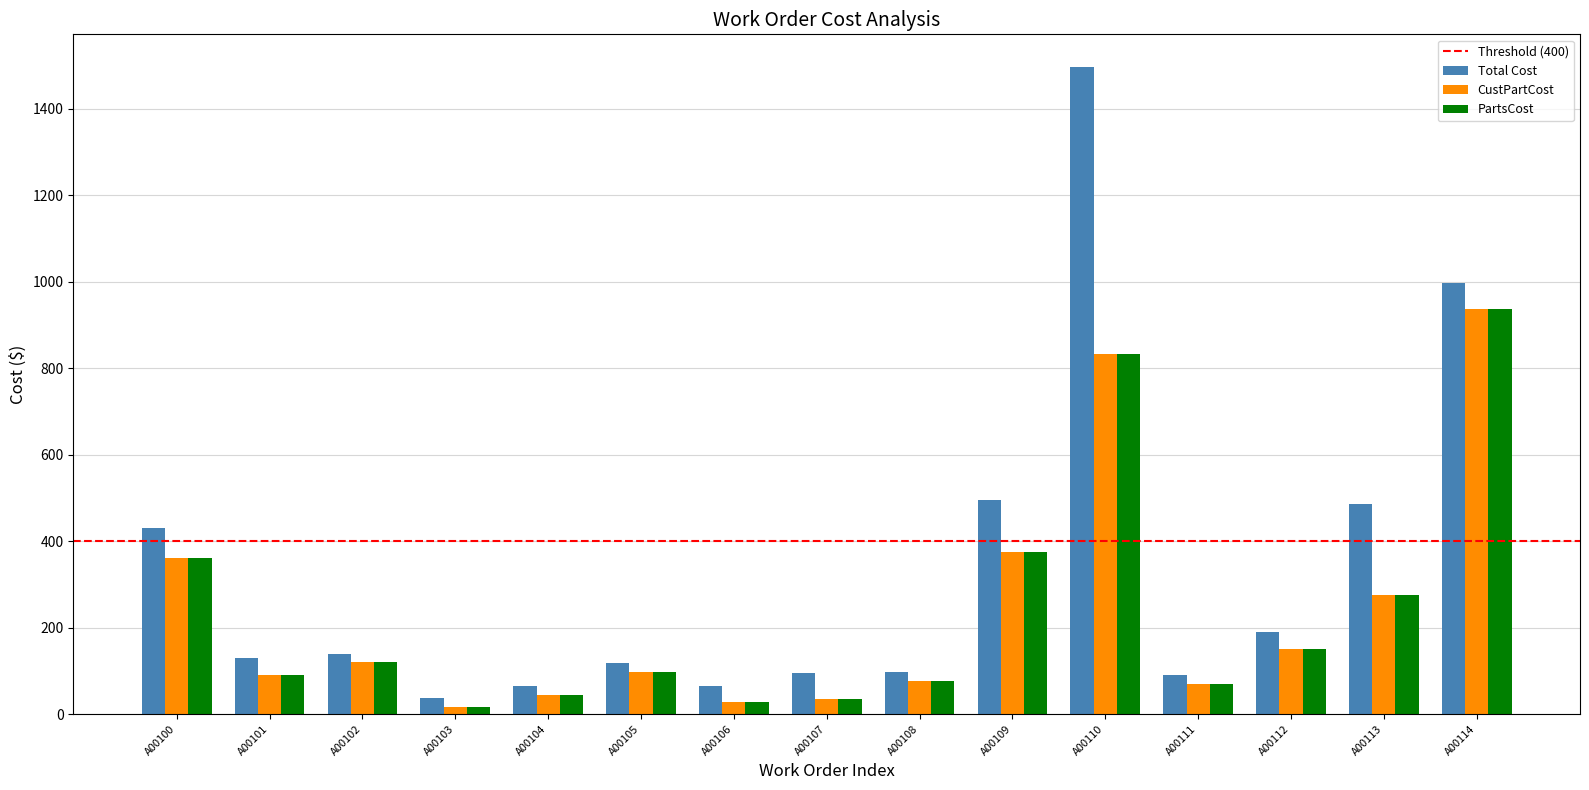

Which category has the highest value across all series?

A00110